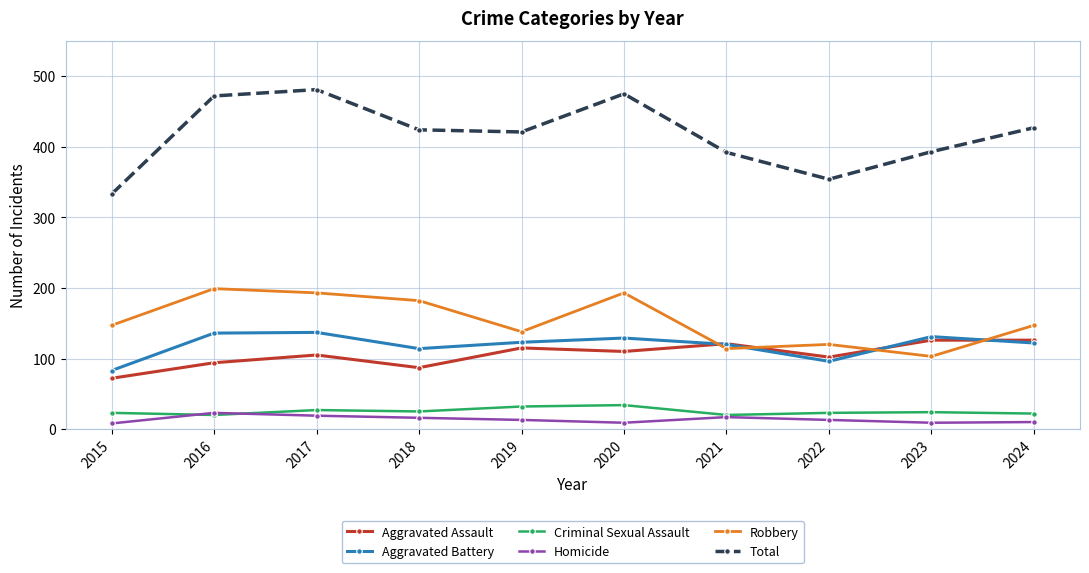

Which series has the widest spread of values?

Total